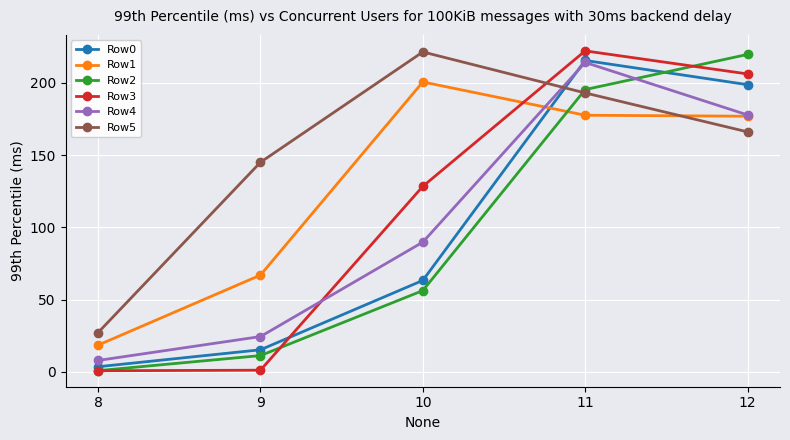

At which label is Row4 closest to 110?

10